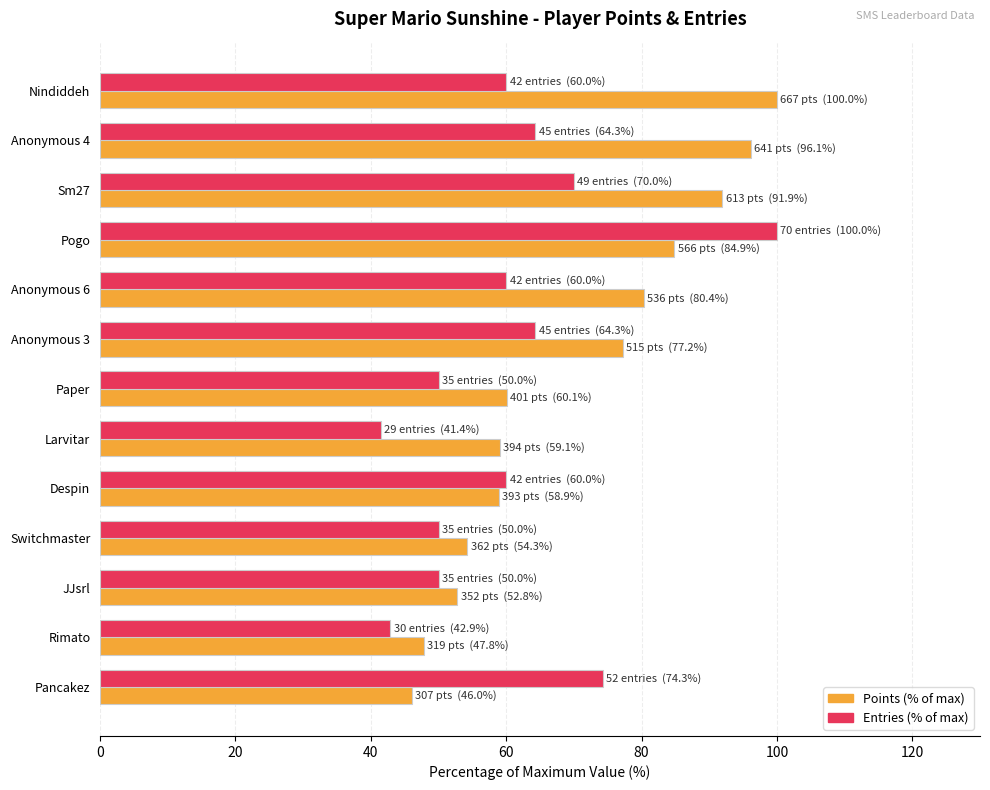

Which series has the largest range (max minus min)?

Entries (% of max)